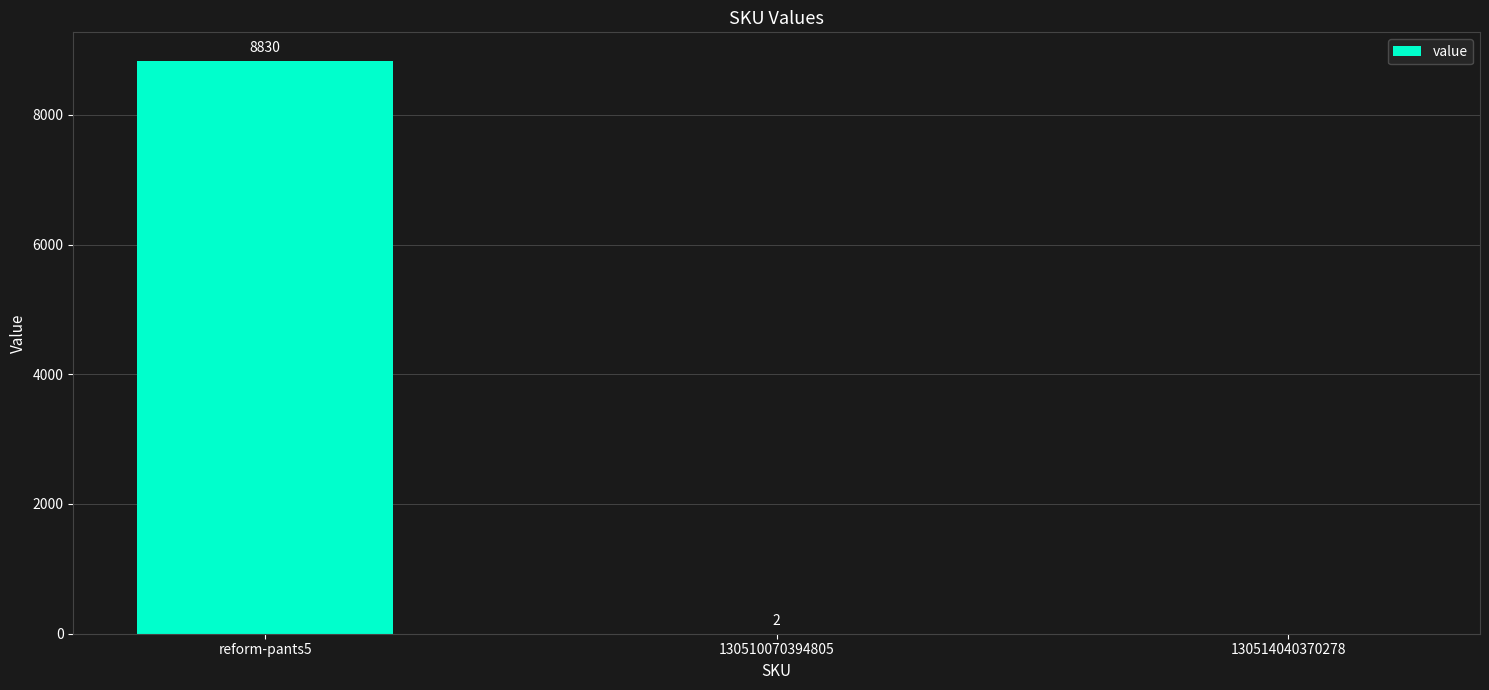

Is it true that the value at 130514040370278 is 0?

True